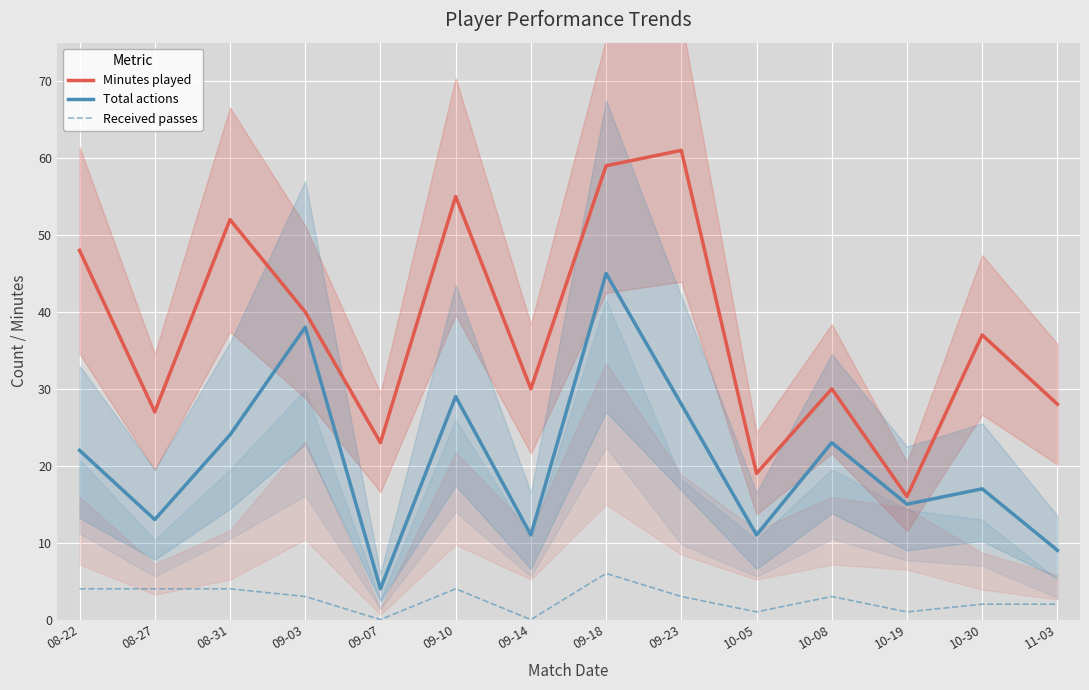

True or false: Minutes played has more than 1 points higher than both neighbors.

True